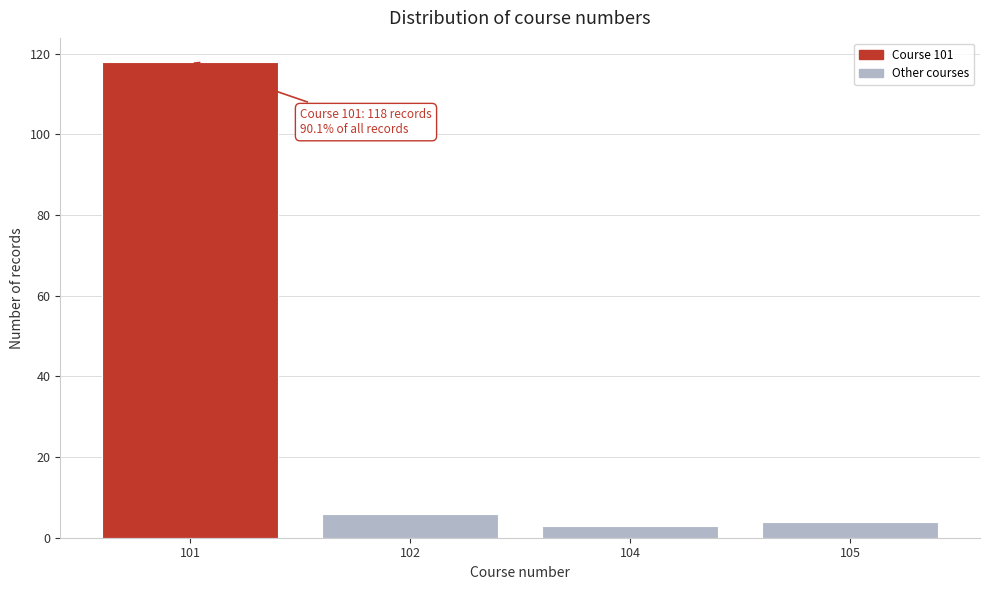

Reading left to right, extract all data points from this chart.

118	6	3	4